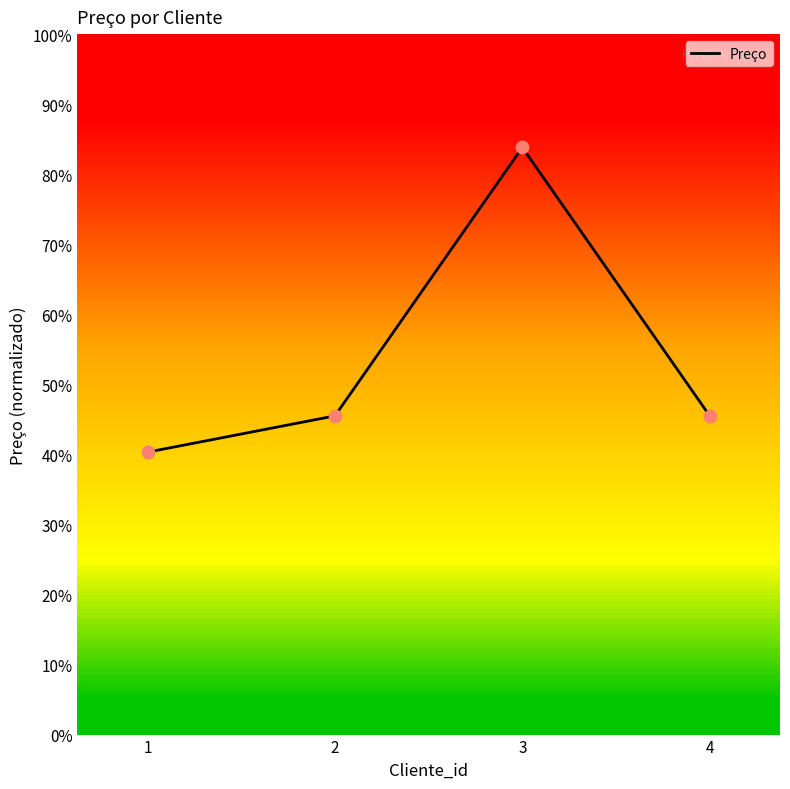

What is the change in value from 1 to 4?

+5.2